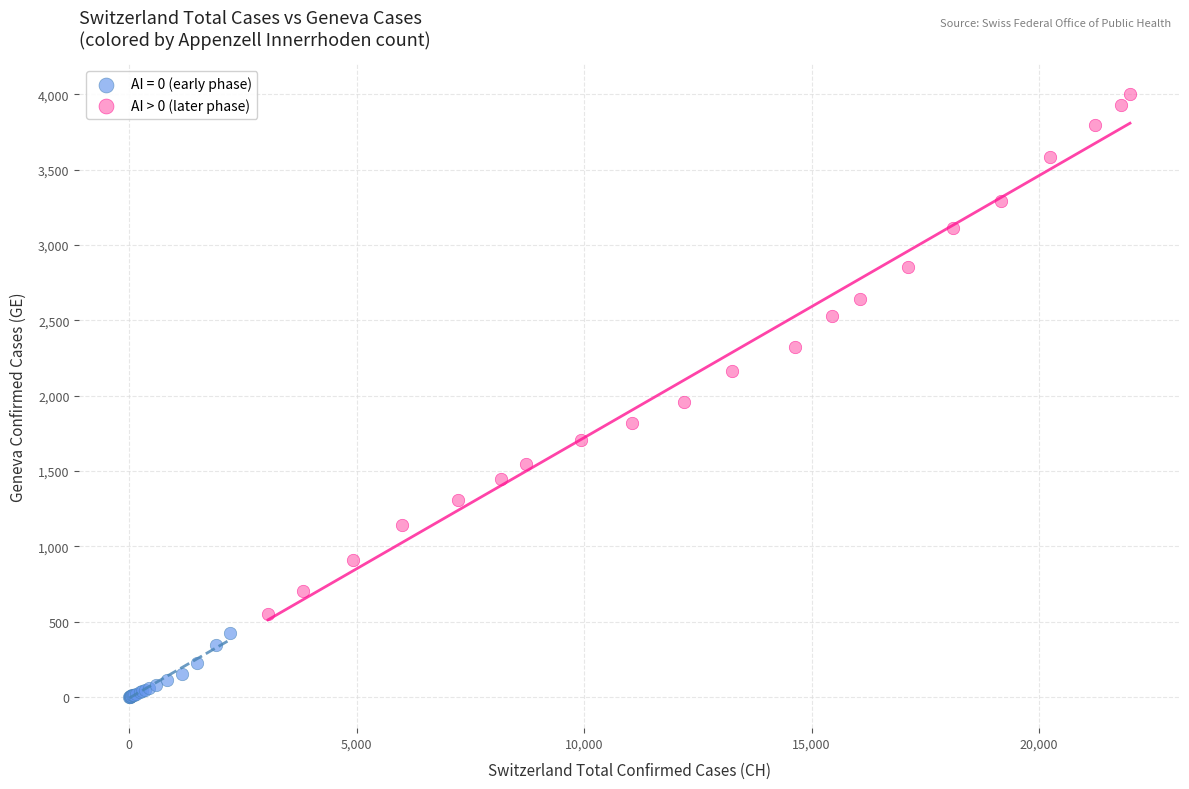

Which series contains the highest Y value?

AI > 0 (later phase)